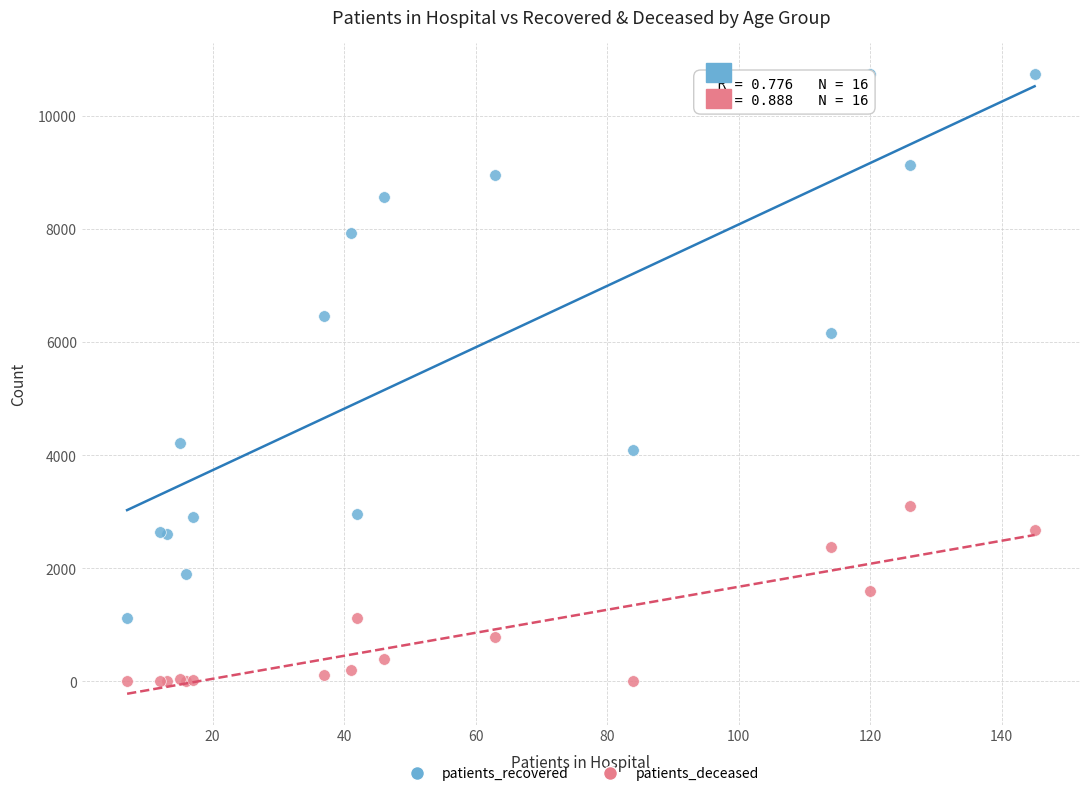

In the patients_recovered series, what Y value is closest to 5935?

6162